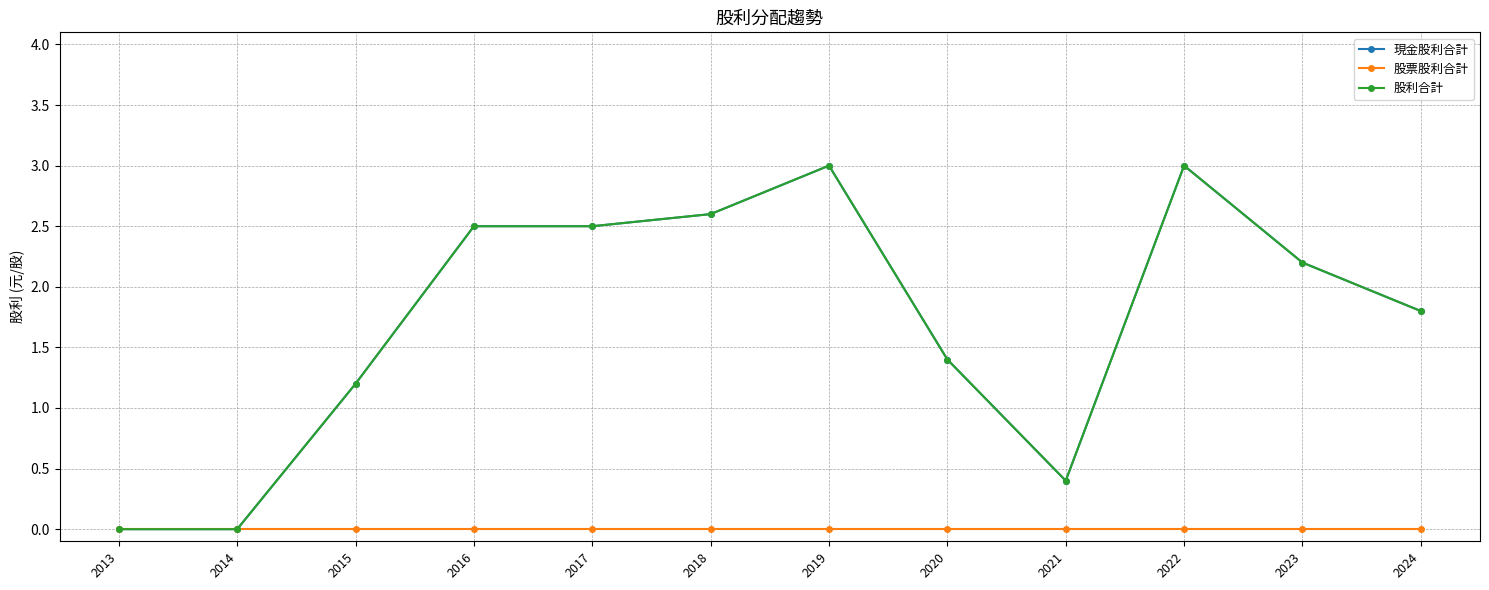

Is this an area chart (filled region under the line)?

No